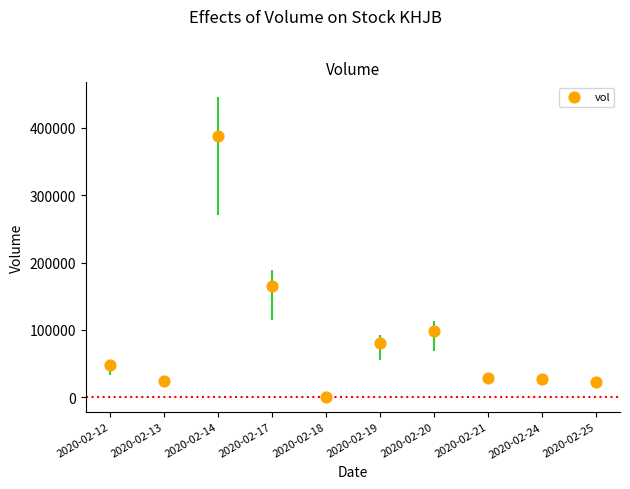

What is the average Y value?

88220